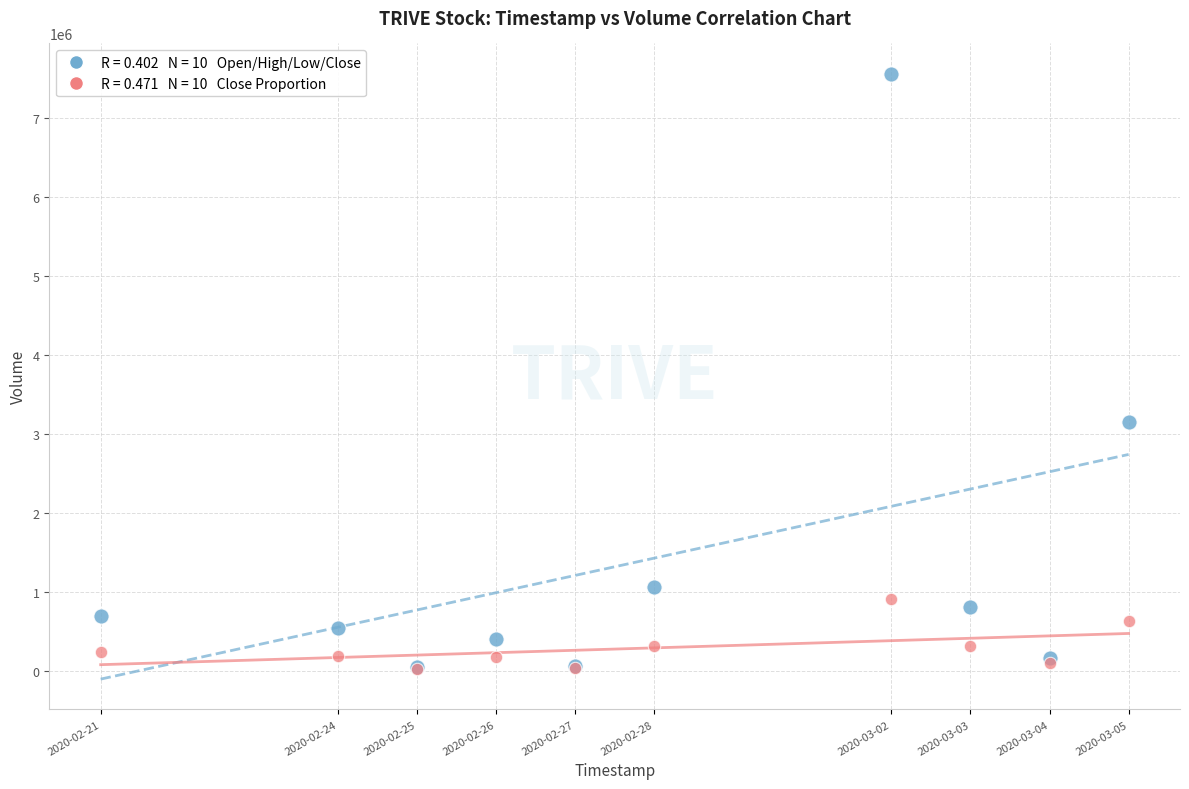

Across all series, what Y value is closest to 3793100?

3151000.0